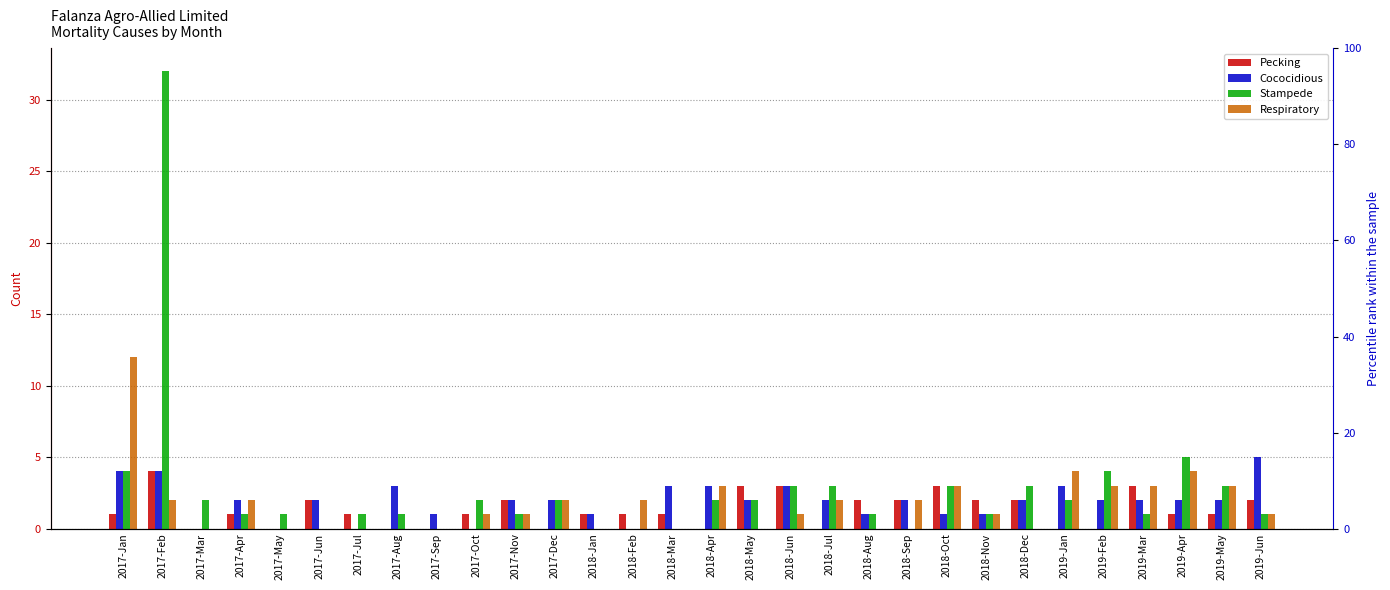

Reading left to right, list all the values displayed in this chart.

Pecking: 2017-Jan=1	2017-Feb=4	2017-Mar=0	2017-Apr=1	2017-May=0	2017-Jun=2	2017-Jul=1	2017-Aug=0	2017-Sep=0	2017-Oct=1	2017-Nov=2	2017-Dec=0	2018-Jan=1	2018-Feb=1	2018-Mar=1	2018-Apr=0	2018-May=3	2018-Jun=3	2018-Jul=0	2018-Aug=2	2018-Sep=2	2018-Oct=3	2018-Nov=2	2018-Dec=2	2019-Jan=0	2019-Feb=0	2019-Mar=3	2019-Apr=1	2019-May=1	2019-Jun=2
Cococidious: 2017-Jan=4	2017-Feb=4	2017-Mar=0	2017-Apr=2	2017-May=0	2017-Jun=2	2017-Jul=0	2017-Aug=3	2017-Sep=1	2017-Oct=0	2017-Nov=2	2017-Dec=2	2018-Jan=1	2018-Feb=0	2018-Mar=3	2018-Apr=3	2018-May=2	2018-Jun=3	2018-Jul=2	2018-Aug=1	2018-Sep=2	2018-Oct=1	2018-Nov=1	2018-Dec=2	2019-Jan=3	2019-Feb=2	2019-Mar=2	2019-Apr=2	2019-May=2	2019-Jun=5
Stampede: 2017-Jan=4	2017-Feb=32	2017-Mar=2	2017-Apr=1	2017-May=1	2017-Jun=0	2017-Jul=1	2017-Aug=1	2017-Sep=0	2017-Oct=2	2017-Nov=1	2017-Dec=2	2018-Jan=0	2018-Feb=0	2018-Mar=0	2018-Apr=2	2018-May=2	2018-Jun=3	2018-Jul=3	2018-Aug=1	2018-Sep=0	2018-Oct=3	2018-Nov=1	2018-Dec=3	2019-Jan=2	2019-Feb=4	2019-Mar=1	2019-Apr=5	2019-May=3	2019-Jun=1
Respiratory: 2017-Jan=12	2017-Feb=2	2017-Mar=0	2017-Apr=2	2017-May=0	2017-Jun=0	2017-Jul=0	2017-Aug=0	2017-Sep=0	2017-Oct=1	2017-Nov=1	2017-Dec=2	2018-Jan=0	2018-Feb=2	2018-Mar=0	2018-Apr=3	2018-May=0	2018-Jun=1	2018-Jul=2	2018-Aug=0	2018-Sep=2	2018-Oct=3	2018-Nov=1	2018-Dec=0	2019-Jan=4	2019-Feb=3	2019-Mar=3	2019-Apr=4	2019-May=3	2019-Jun=1